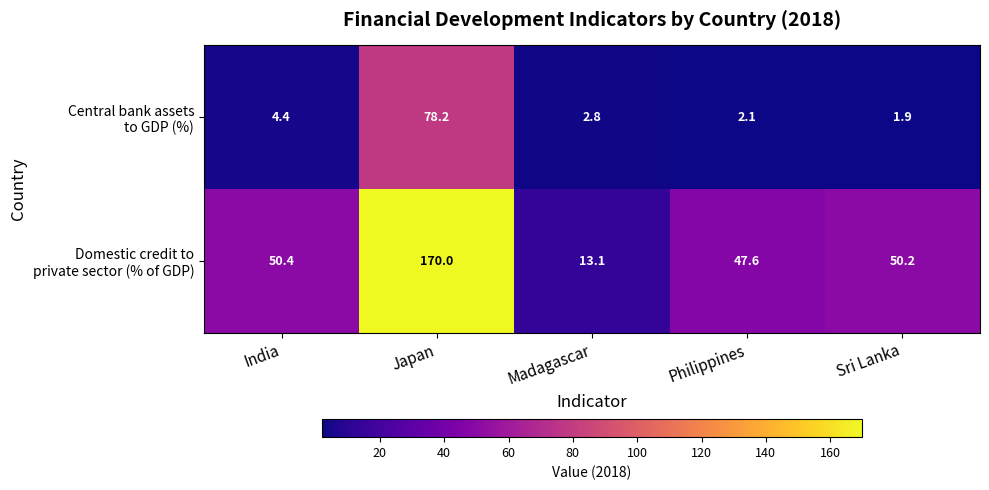

What is the spread (max minus min) of values at Japan?

91.8